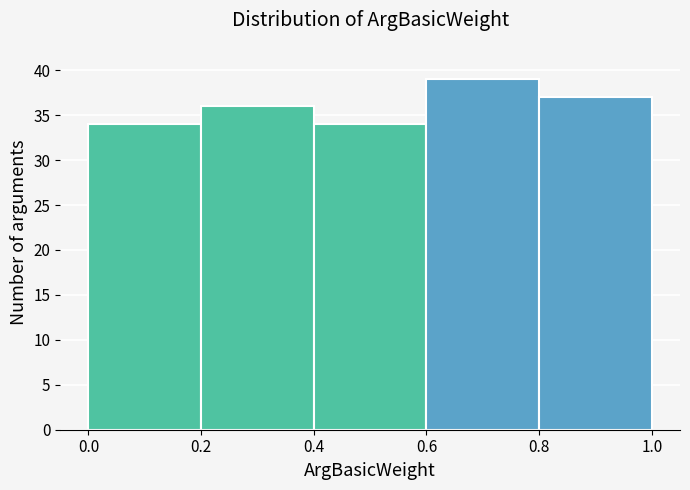

Reading left to right, transcribe this chart: for each bar, give the range it covers on the x-axis and its height. The values are not printed on the chart, so give them approximately, as read against the axis.

0.0 to 0.2: 34
0.2 to 0.4: 36
0.4 to 0.6: 34
0.6 to 0.8: 39
0.8 to 1.0: 37